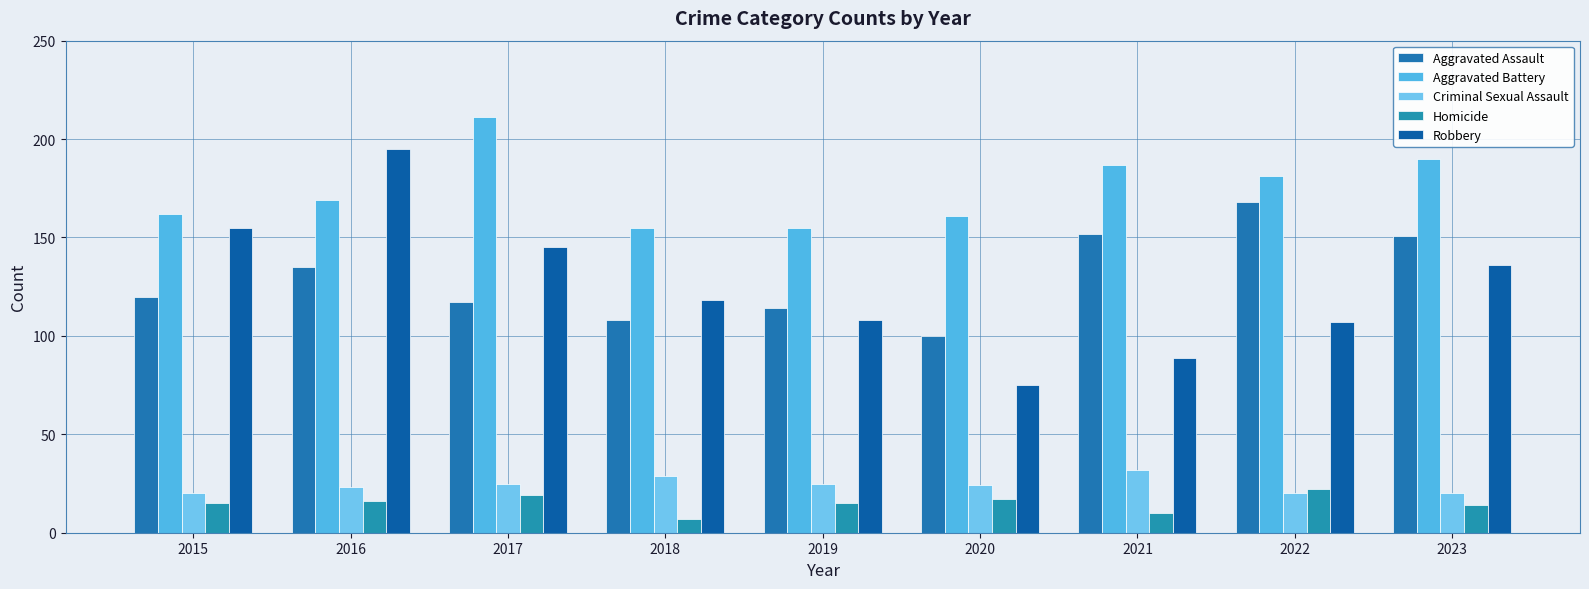

How many data points in Aggravated Battery are less than 169?

4